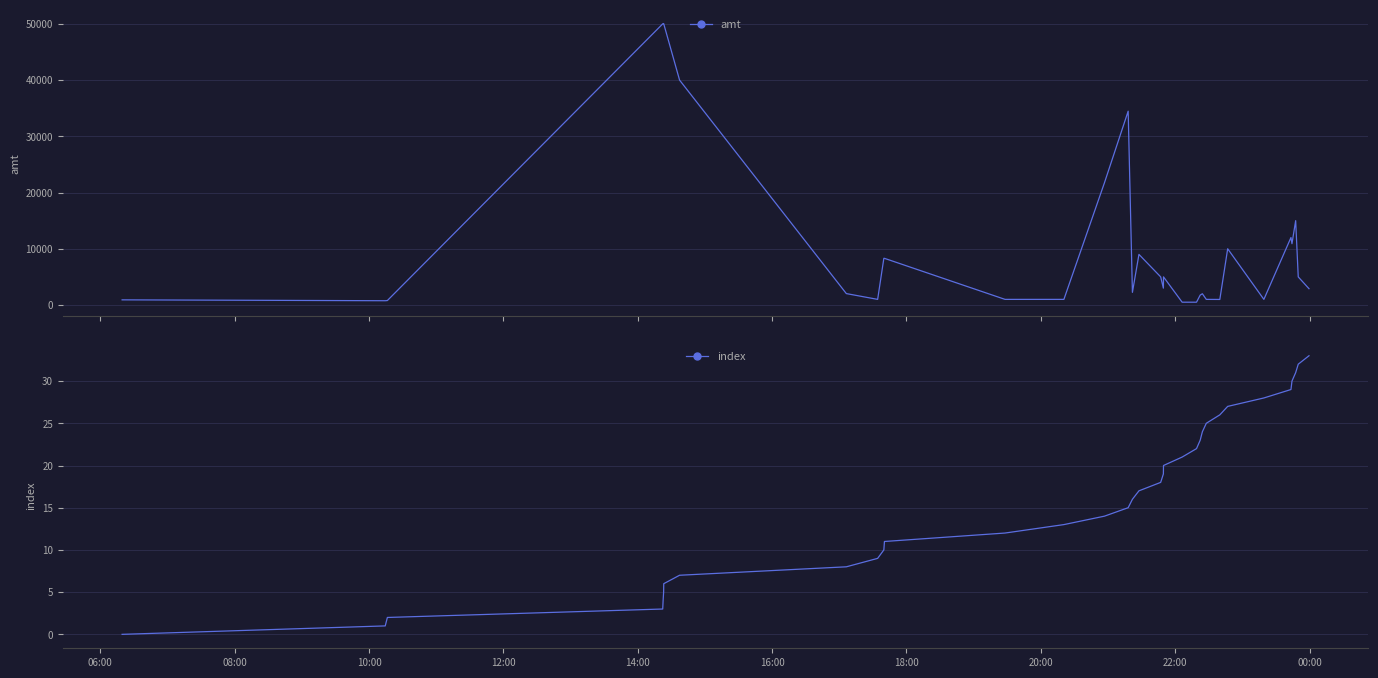

The amt series shows 5481 at 30. True or false?

False